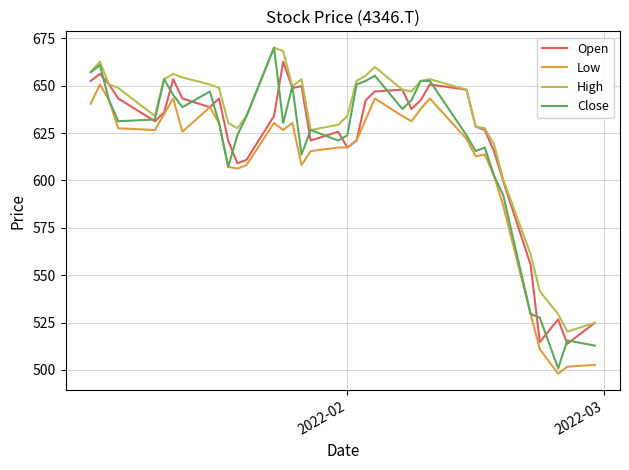

What is the maximum value shown in the chart?

670.1